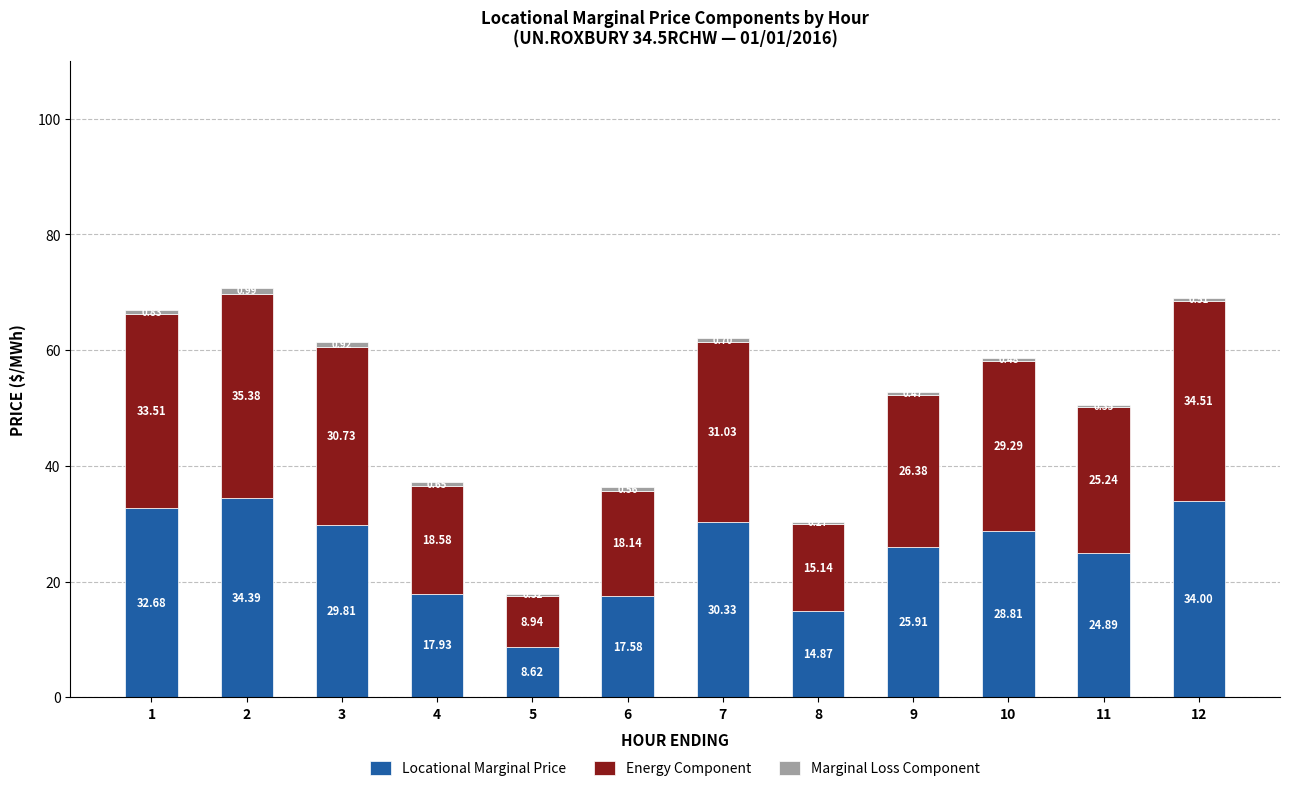

What is the total value across all series at 8?

30.3